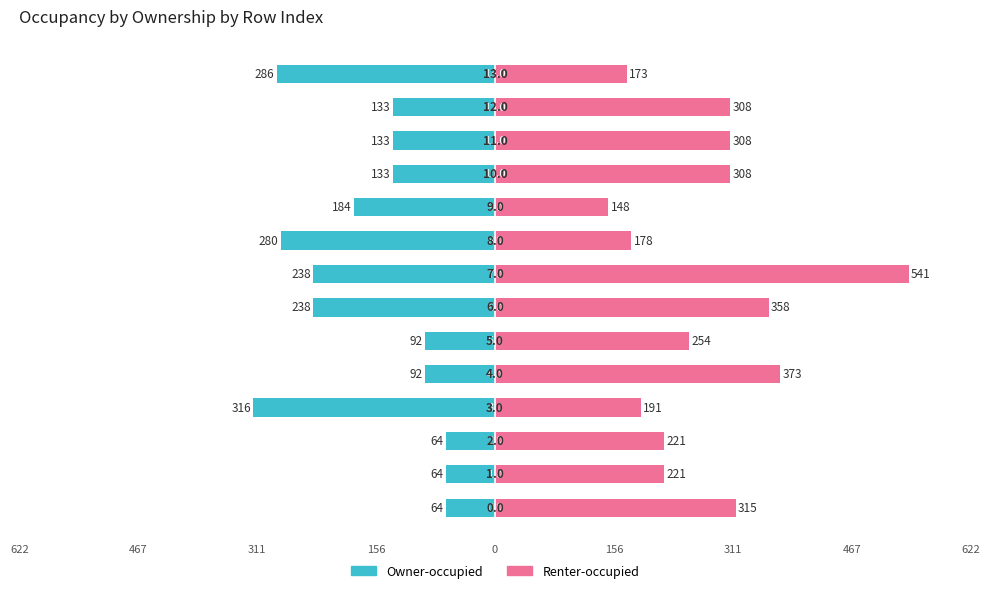

Which series changed the most between 156 and 12?

Renter-occupied